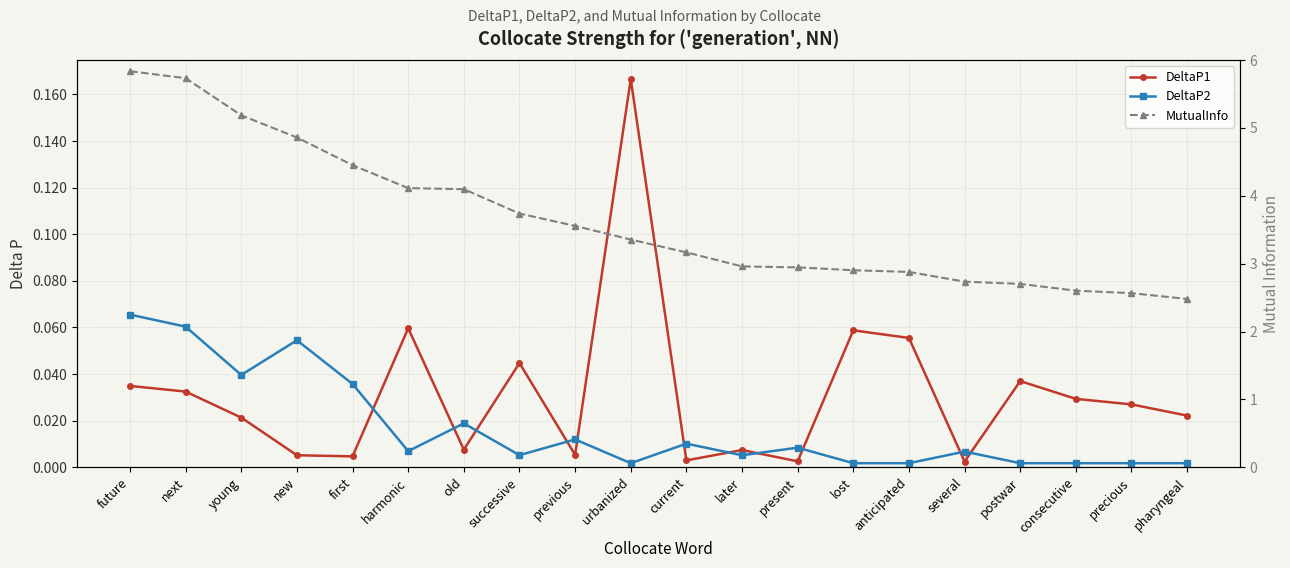

Which category has the highest value across all series?

future